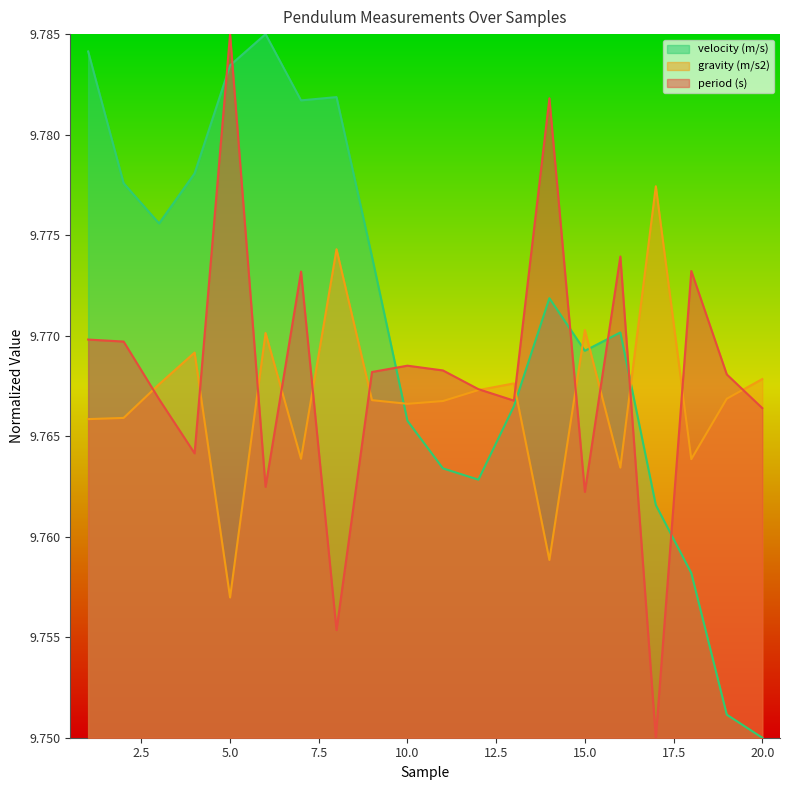

Where is the first local minimum for gravity (m/s2)?

5